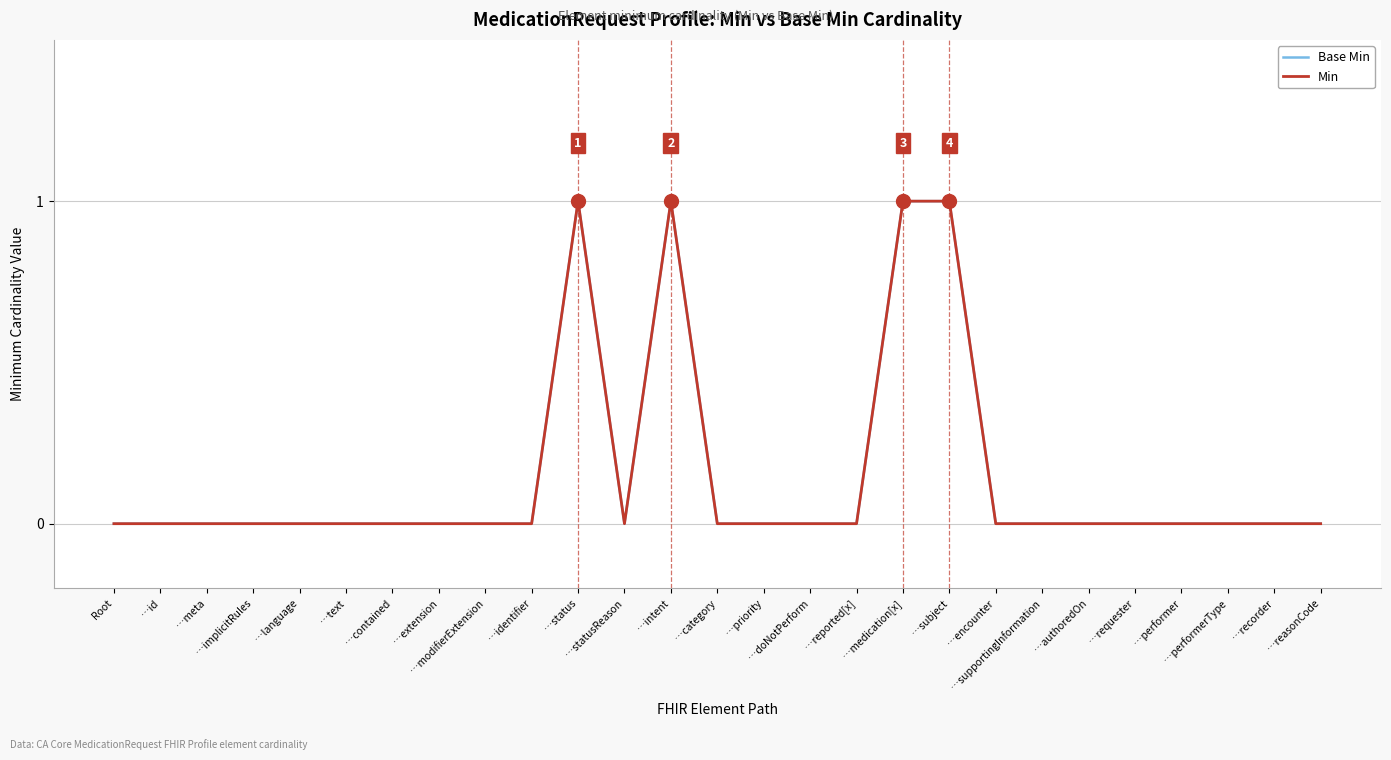

Which series has the widest spread of values?

Base Min